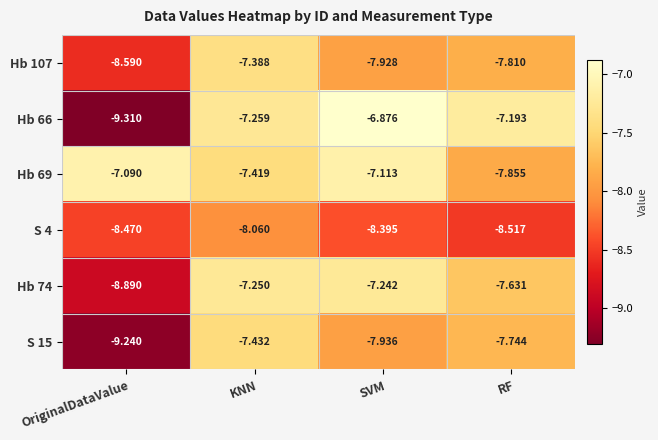

What is the total value across all series at SVM?

-45.5